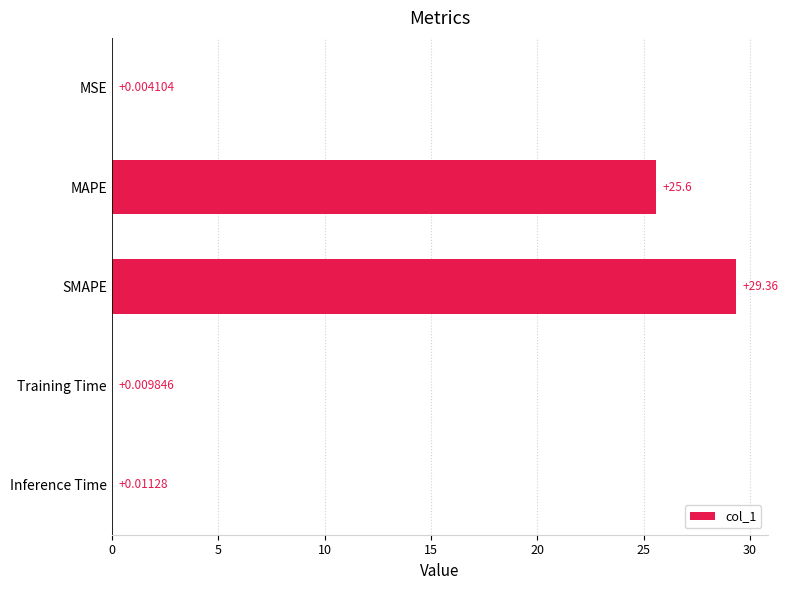

What is the sum of the values at Inference Time and MAPE?

25.6